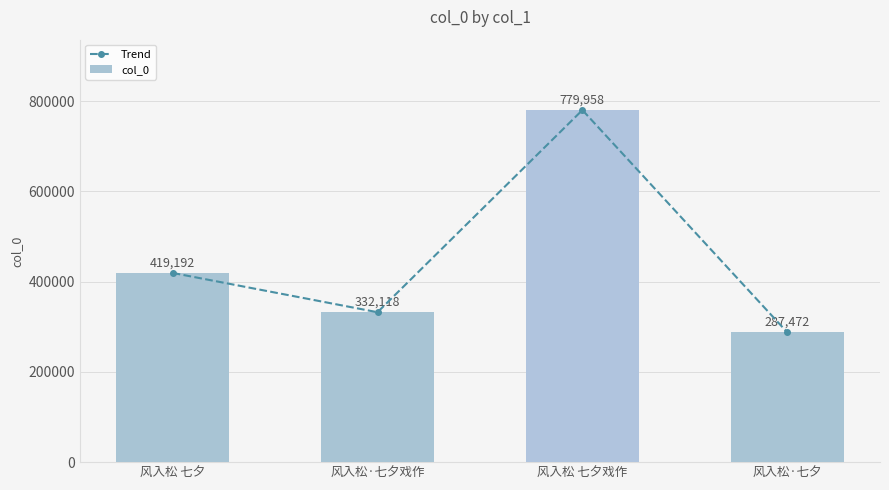

Rank the series at 风入松 七夕 from lowest to highest value.

Trend, col_0